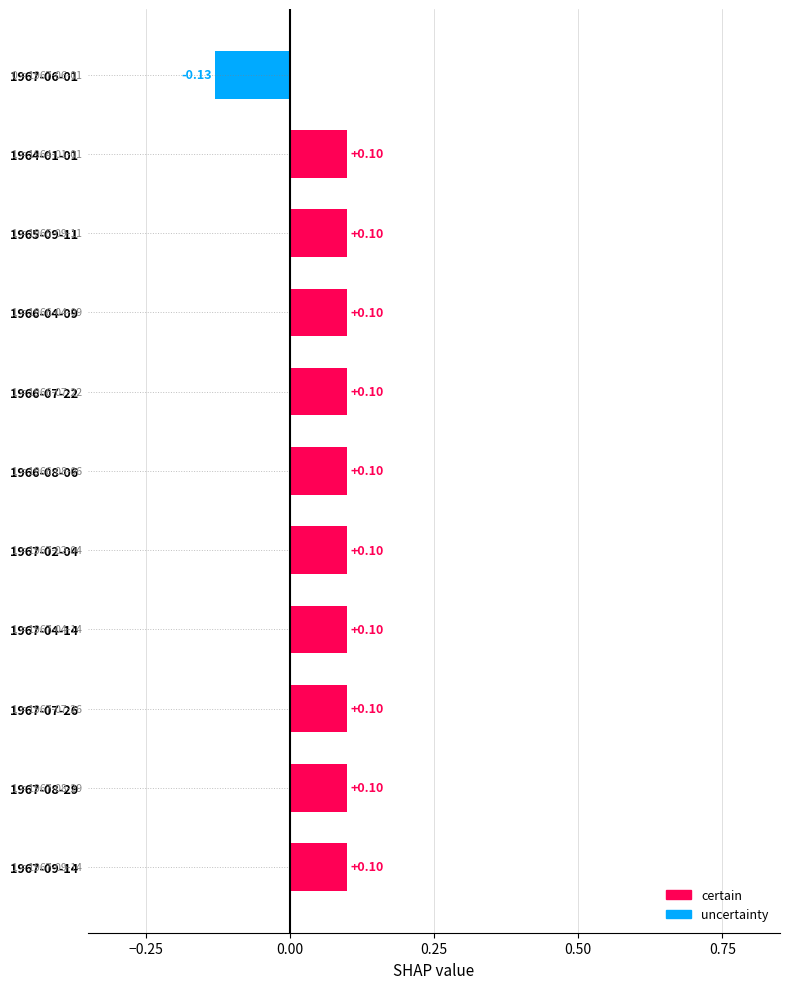

At which category does the chart reach its minimum across all series?

1967-06-01